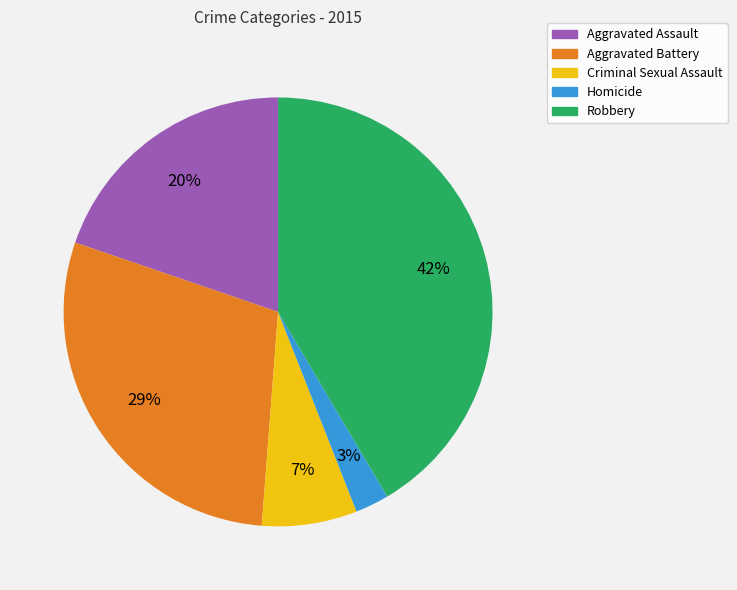

Does Homicide represent more than half of the total?

No